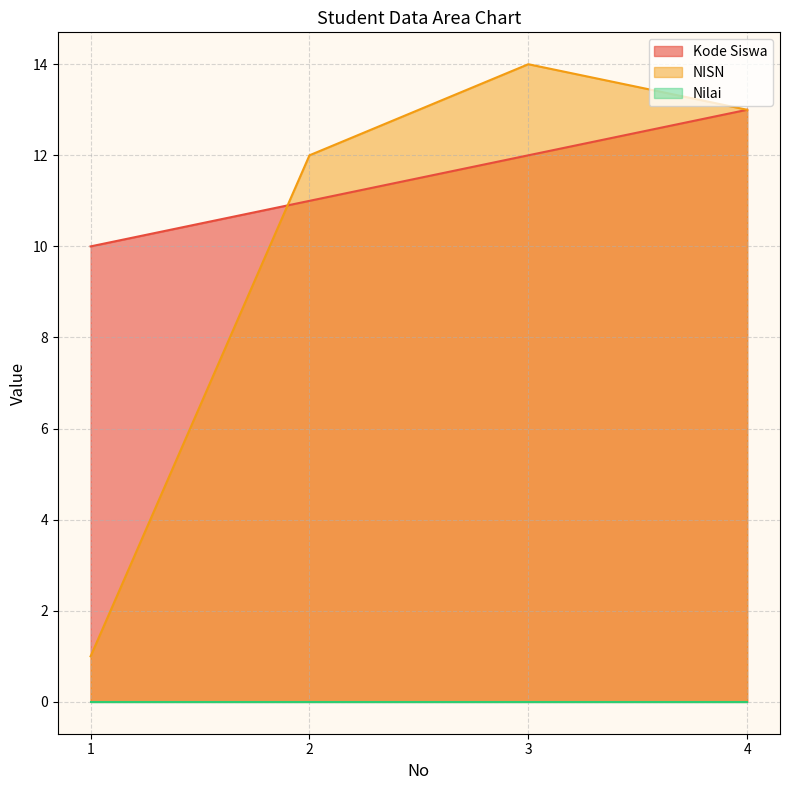

Does the chart have visible grid lines?

Yes